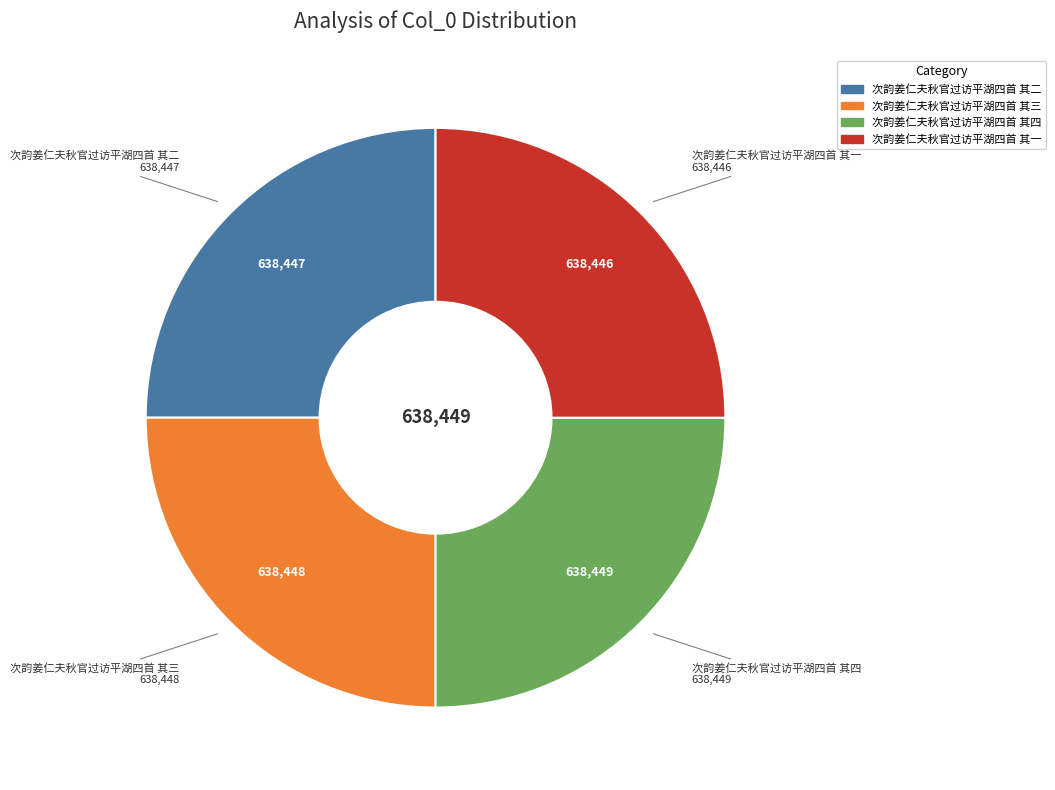

Approximately how many times larger is the value at 次韵姜仁夫秋官过访平湖四首 其三 compared to 次韵姜仁夫秋官过访平湖四首 其二?

1.0